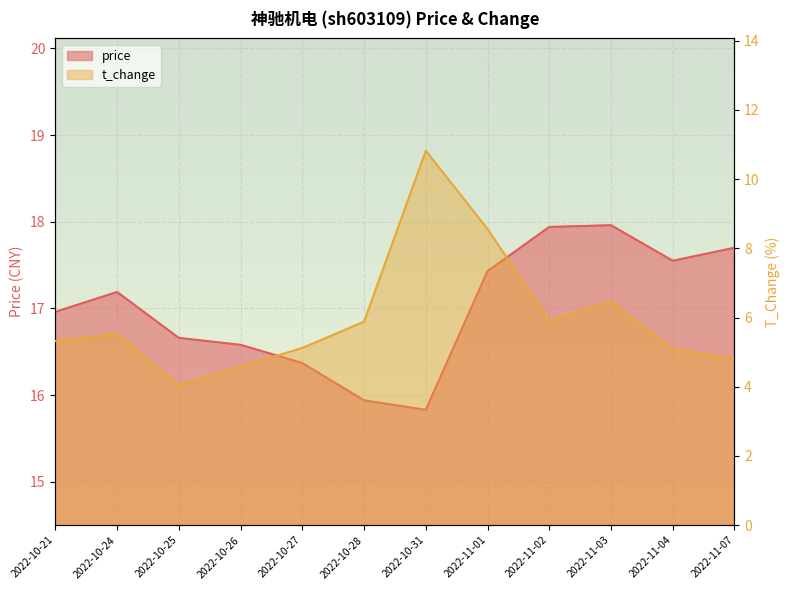

At which category does t_change reach its first local peak?

2022-10-24